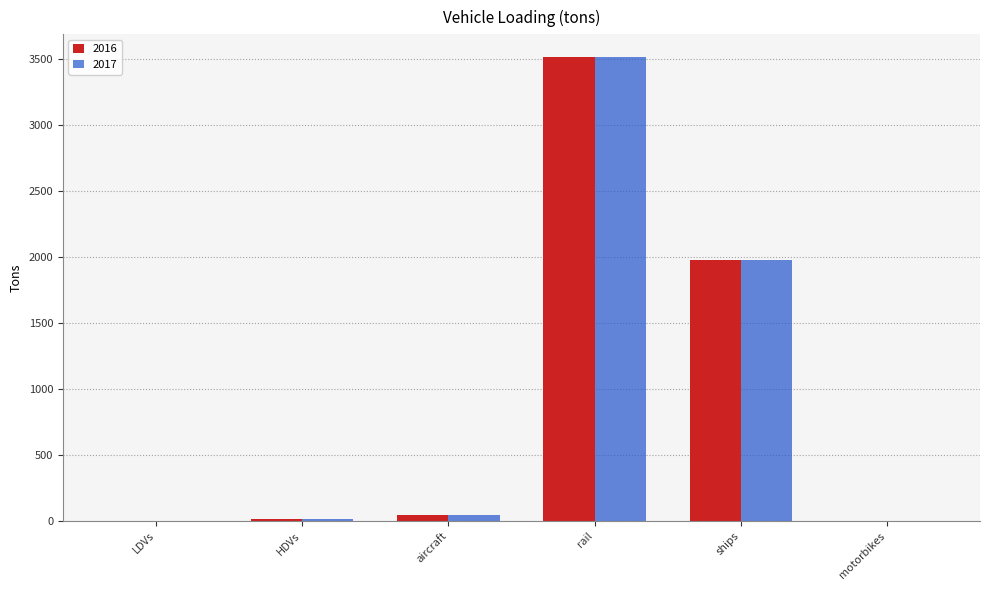

Is it true that 2016 equals 3512.4 at rail?

True